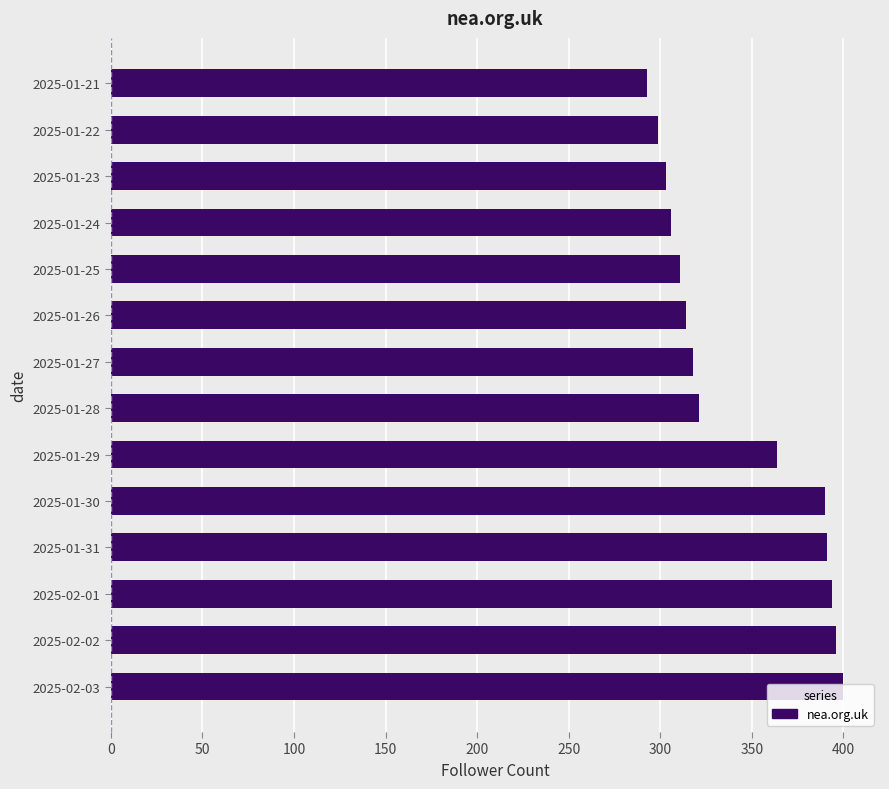

True or false: the data shows 318 at 2025-01-27.

True